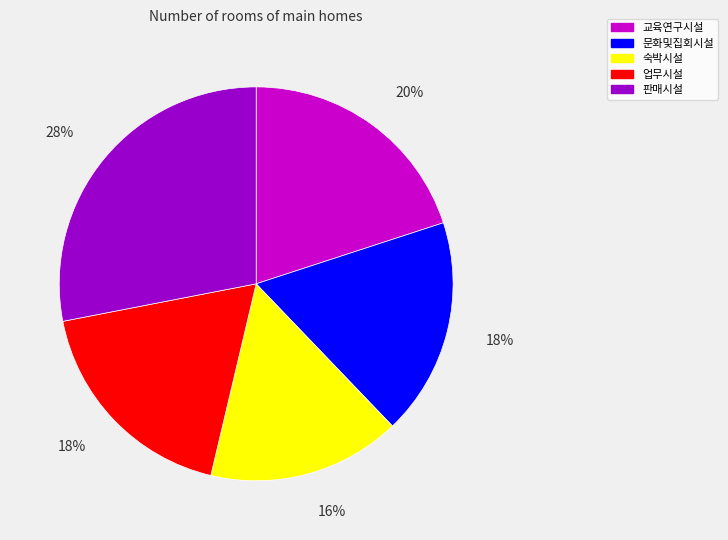

Do 숙박시설 and 교육연구시설 together represent more than half of the pie?

No